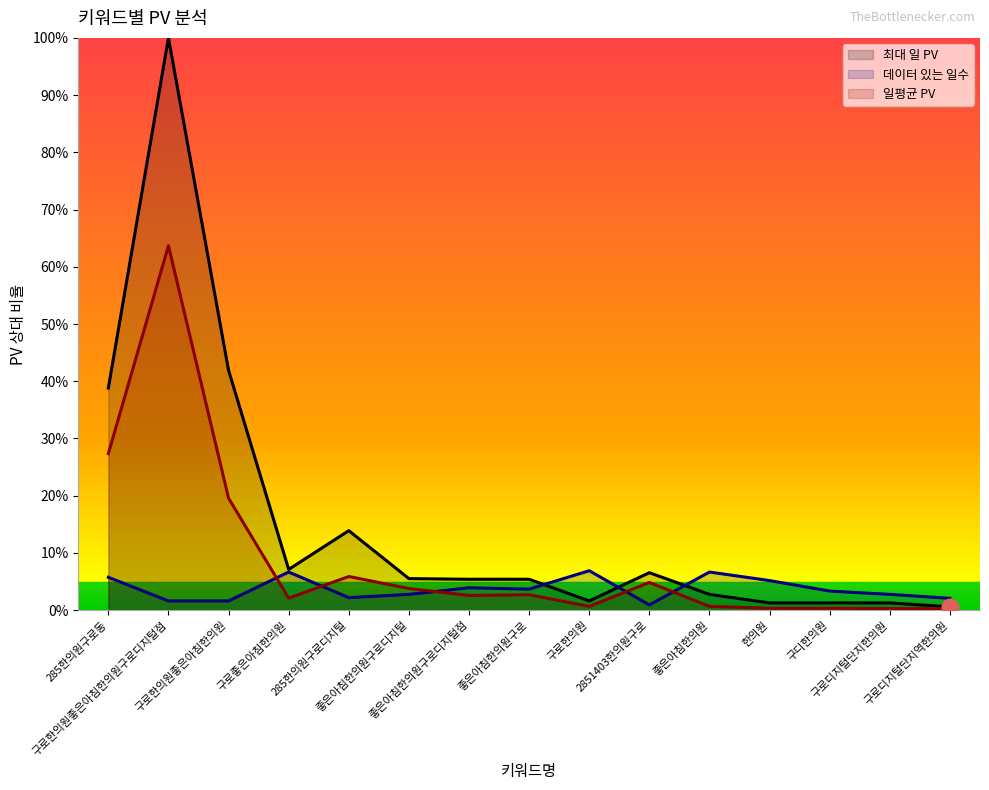

What is the label of the 4th point from the left?

구로좋은아침한의원